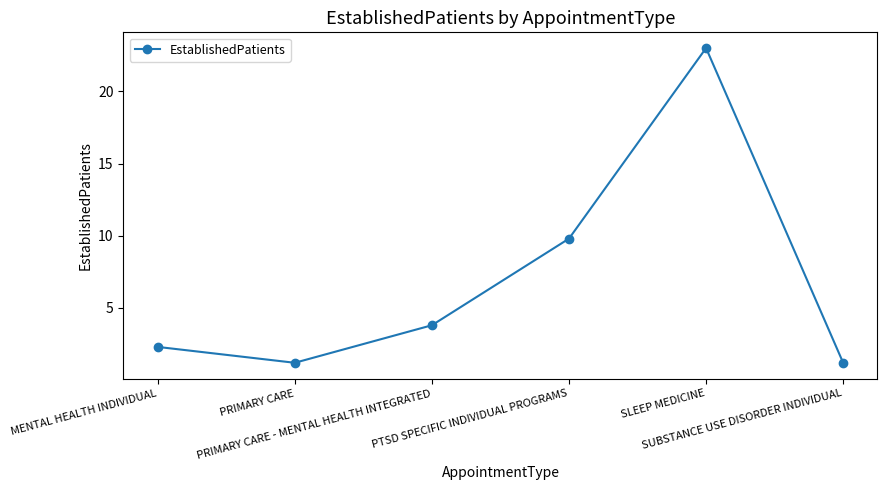

What is the value of the 4th point from the left?

9.8